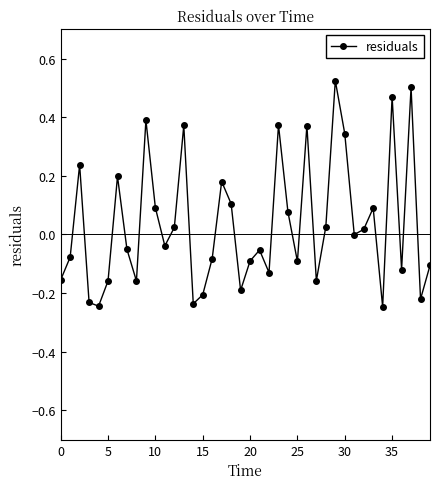

What is the difference between the second highest and second lowest values?

0.7